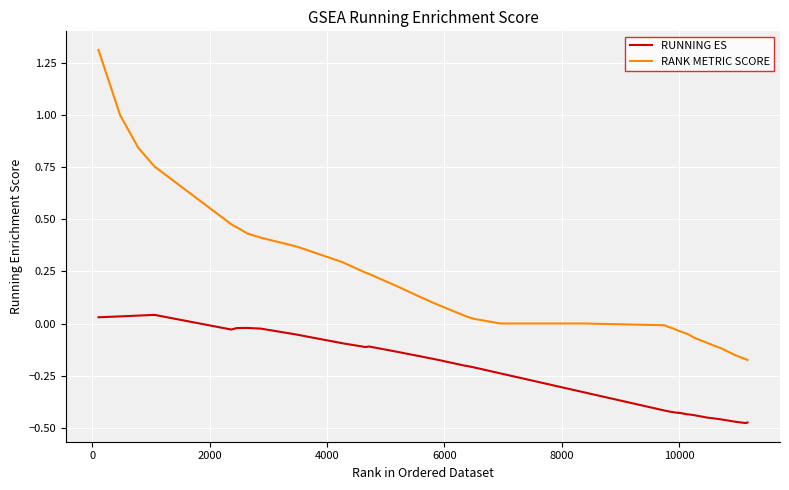

List the series in order of their overall mean, lowest first.

RUNNING ES, RANK METRIC SCORE